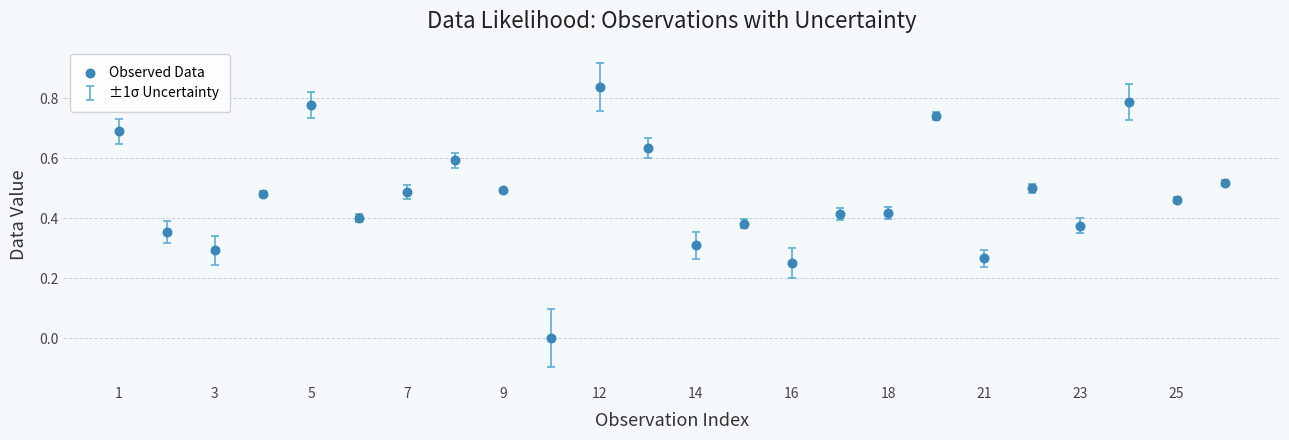

How many data points are displayed?

24